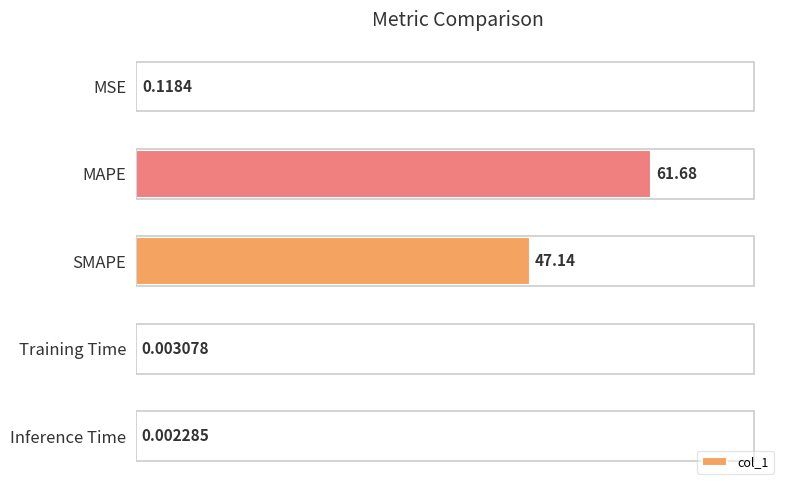

At which label is the value closest to 30?

SMAPE